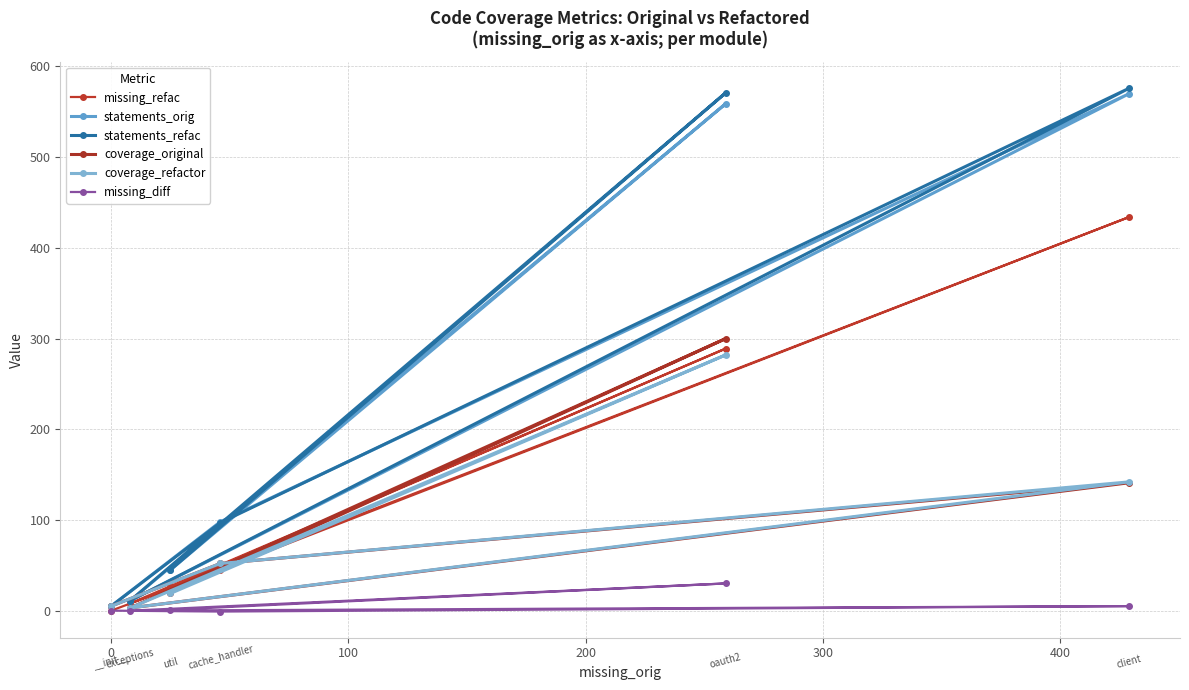

Rank the series by their maximum value, from highest to lowest.

statements_refac, statements_orig, missing_refac, coverage_original, coverage_refactor, missing_diff